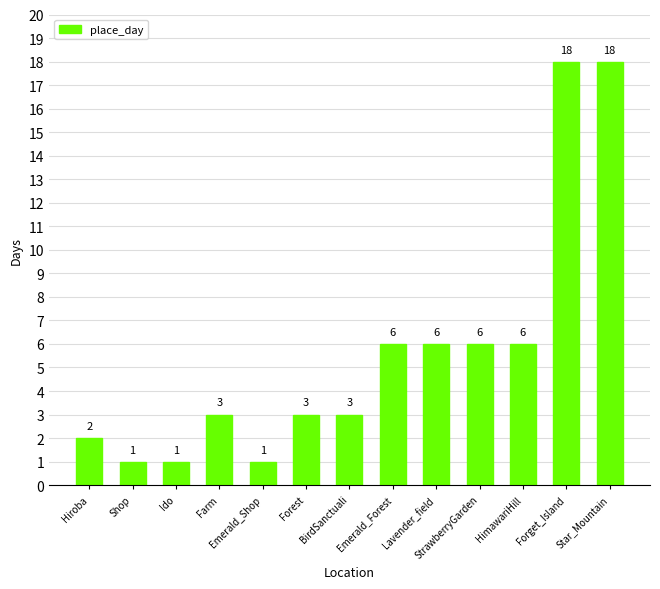

What is the sum of all values?

74